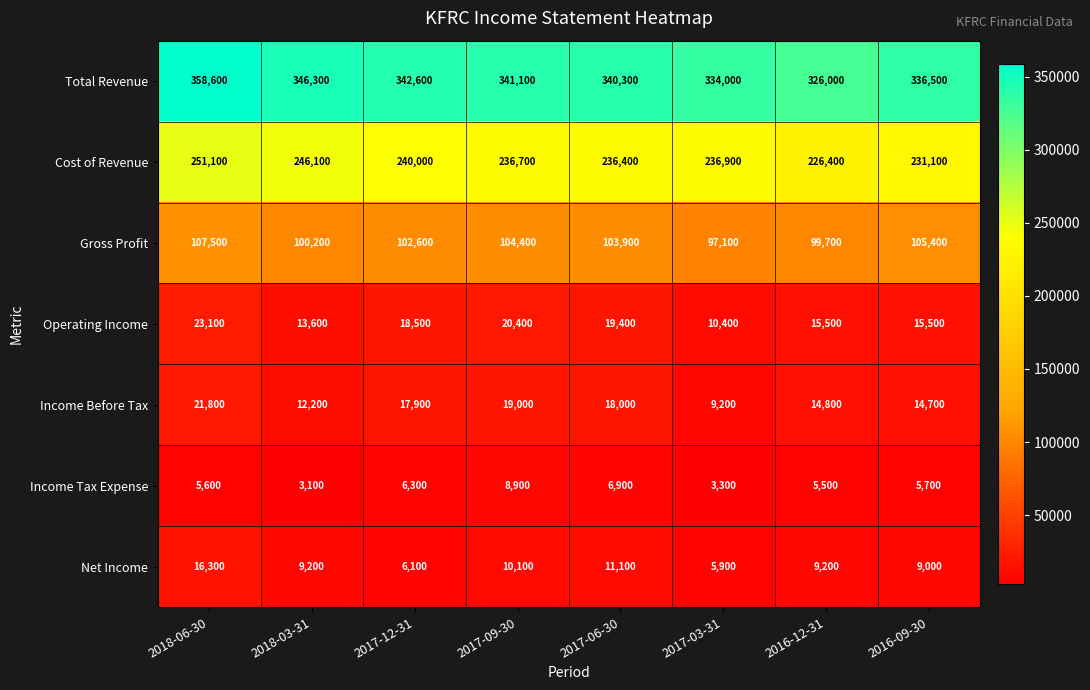

Which series has the widest spread of values?

Total Revenue